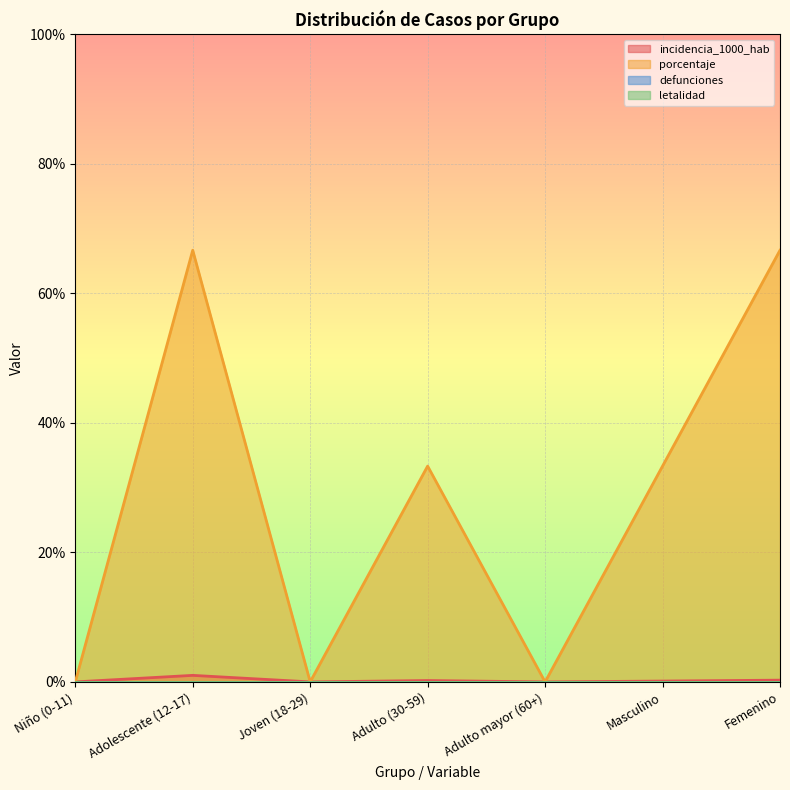

At which category does incidencia_1000_hab reach its first local peak?

Adolescente (12-17)